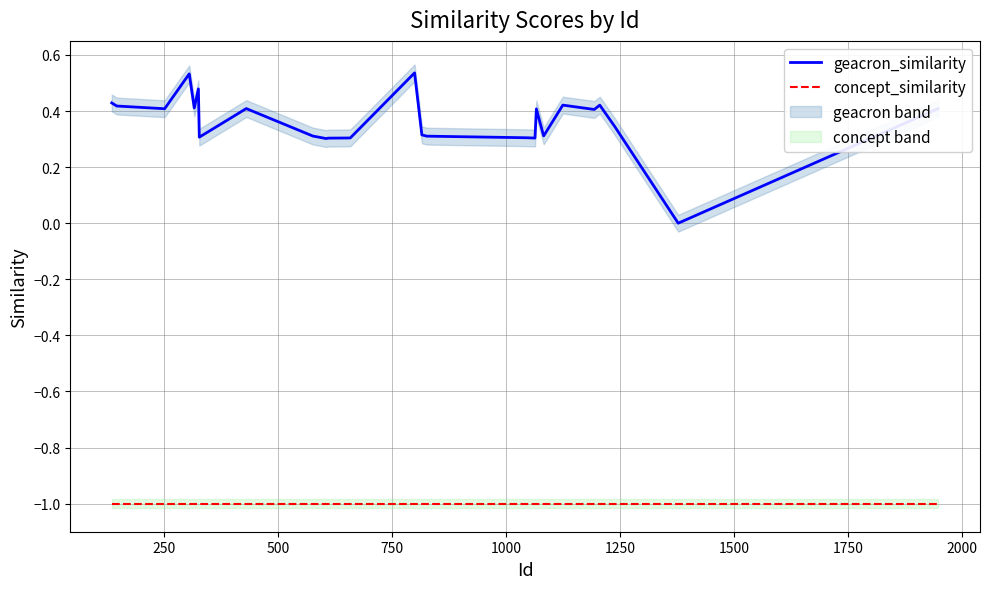

True or false: concept_similarity and geacron_similarity cross at least once.

False